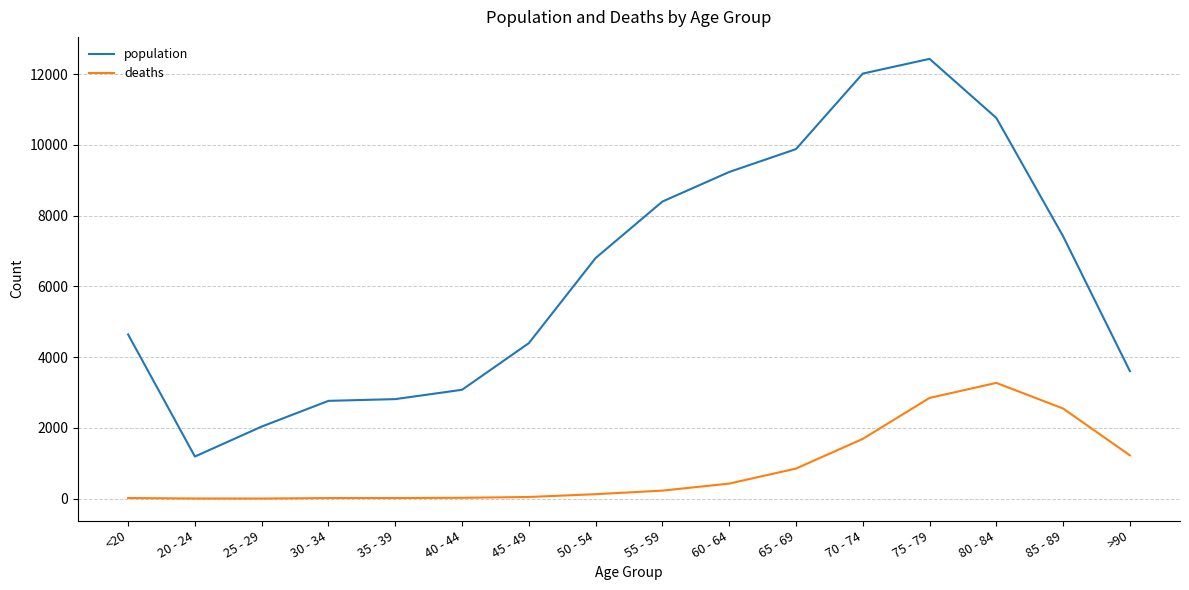

How many lines are shown in the chart?

2